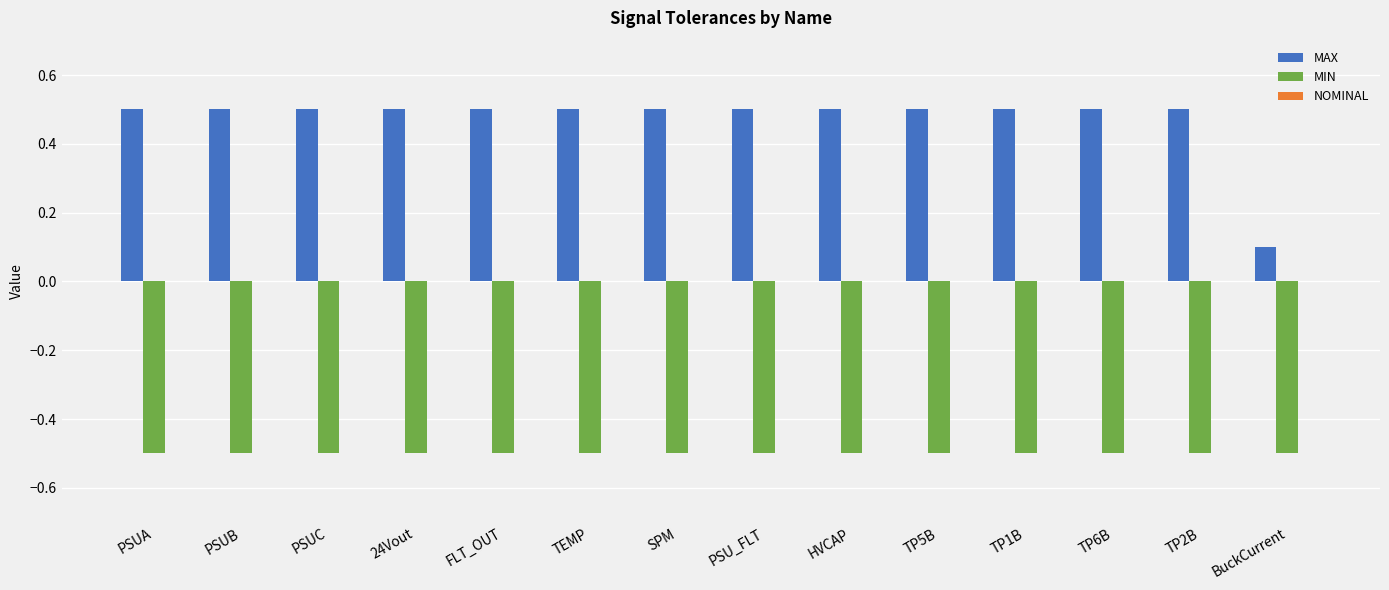

What is the approximate value of MAX at PSUB?

0.5